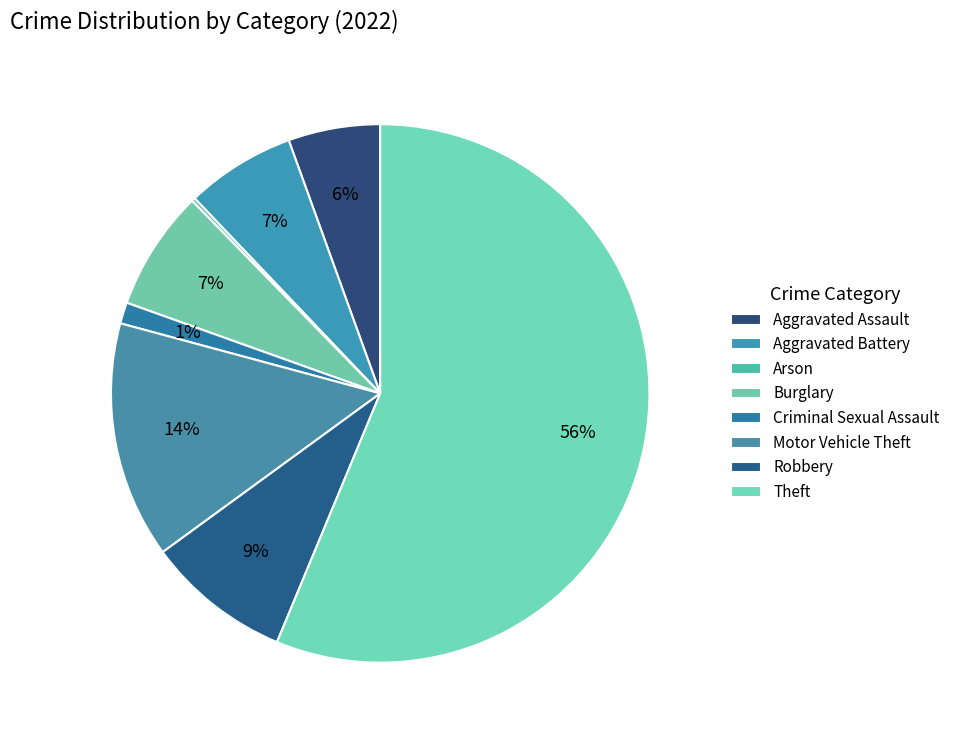

What is the smallest slice in the pie chart?

Arson